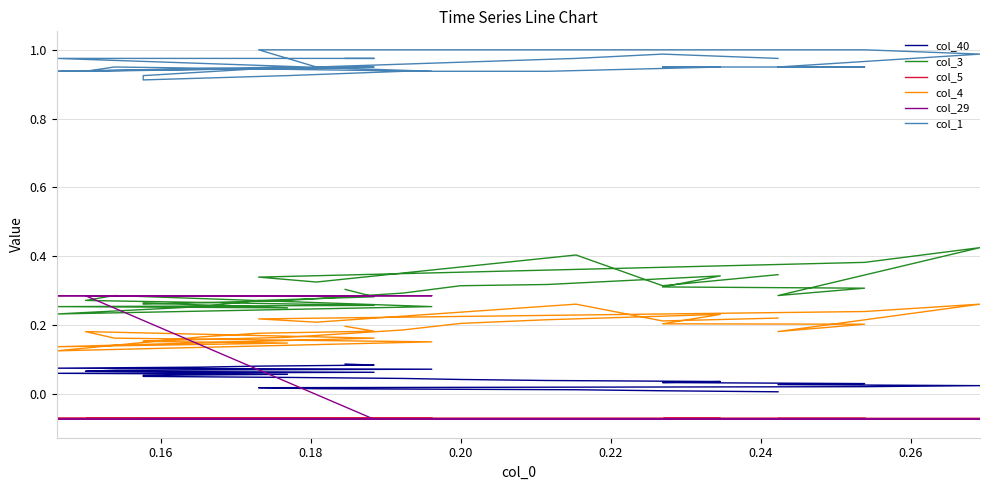

At how many categories does at least one series exceed 0?

28